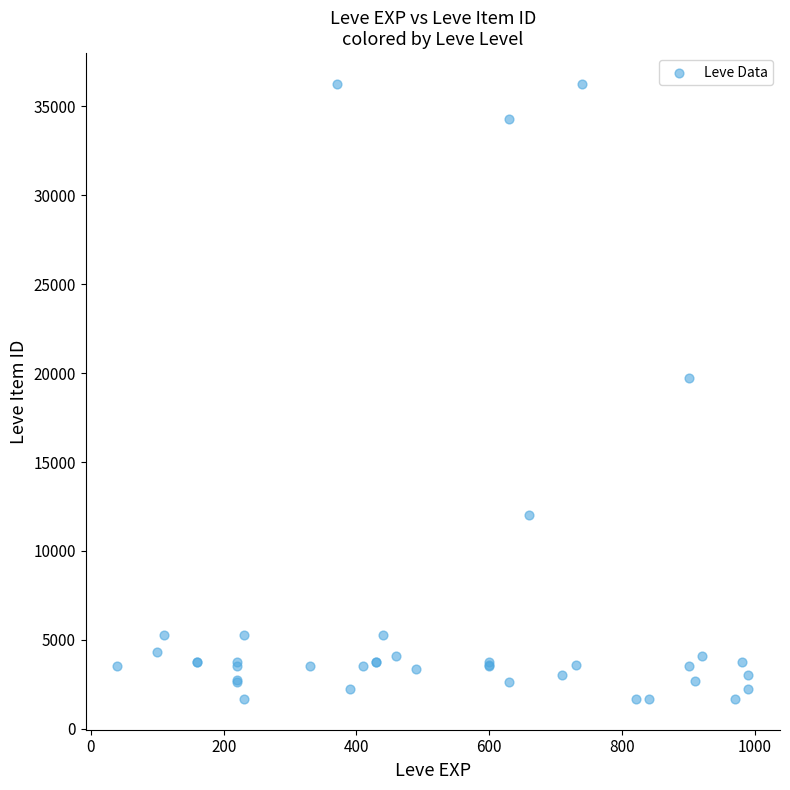

What Y value in the scatter plot is closest to 18967?

19744